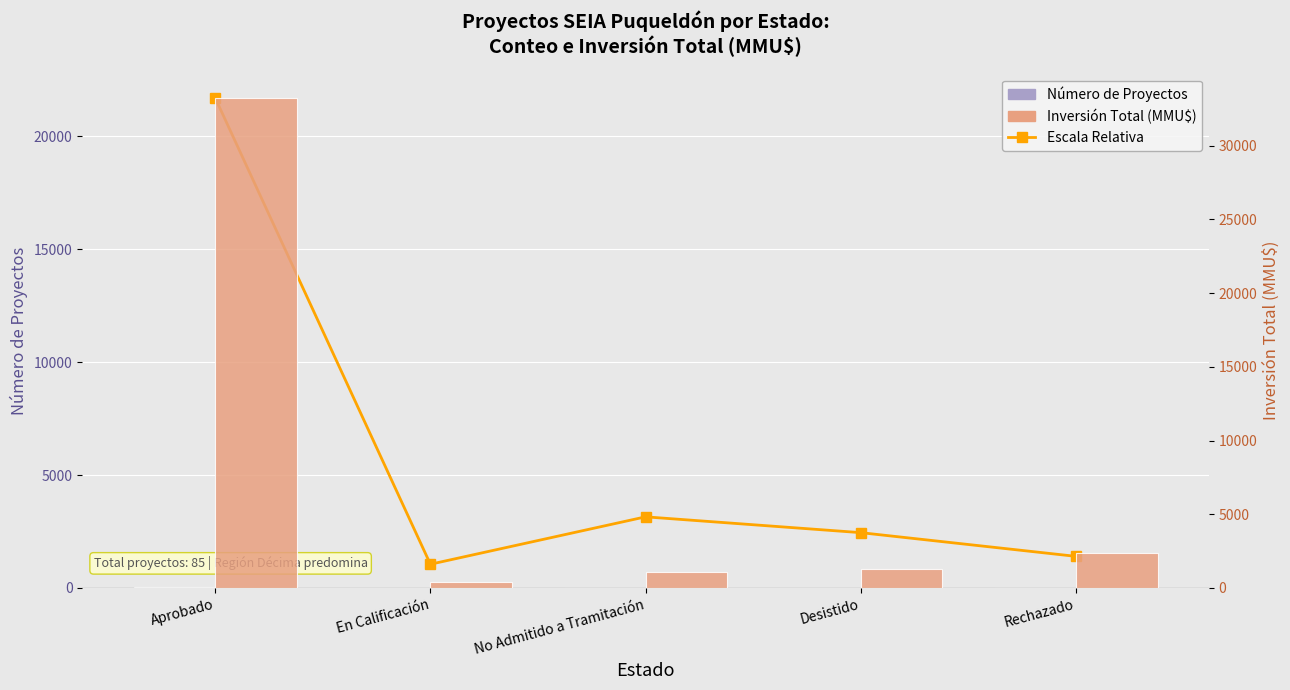

Which label corresponds to the smallest value in the chart?

En Calificación